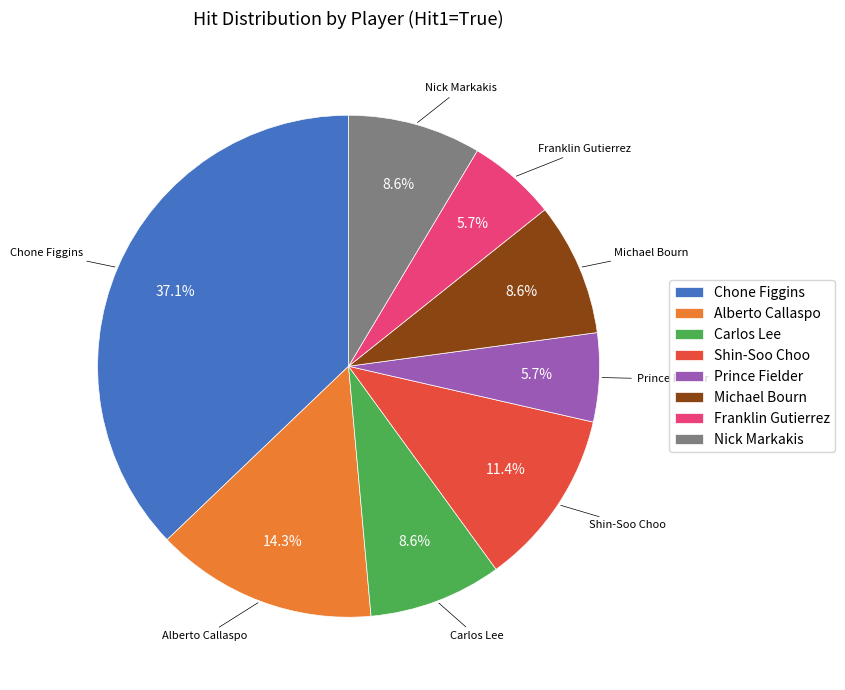

True or false: Shin-Soo Choo accounts for 11% of the total.

True